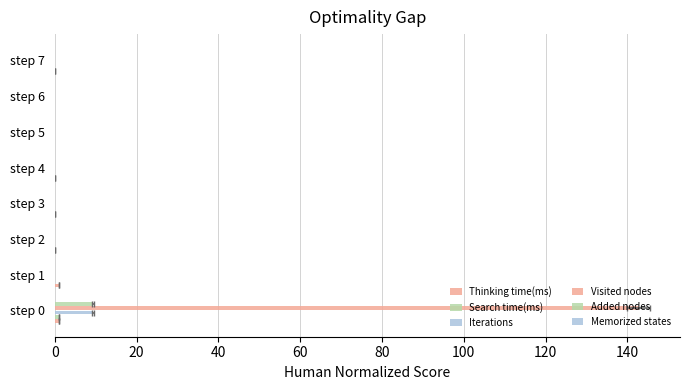

Does the chart contain any negative values?

No